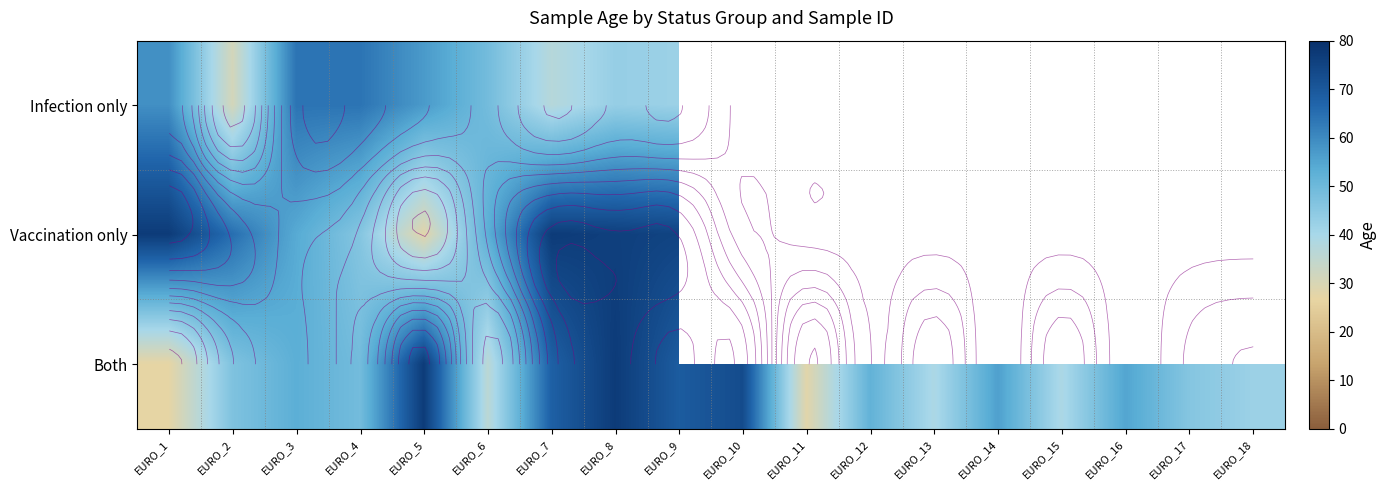

Rank the series by their maximum value, from lowest to highest.

Infection only, Vaccination only, Both